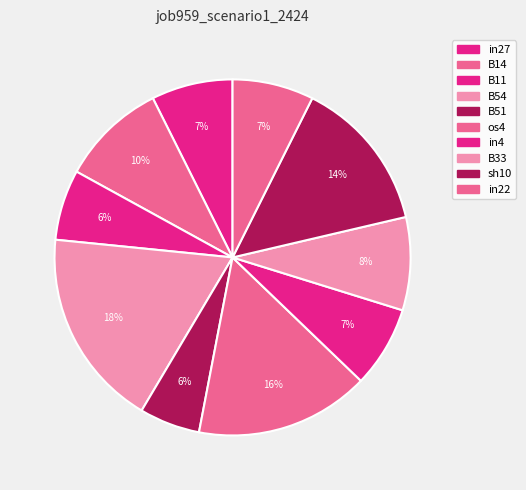

How many segments does this pie chart have?

10